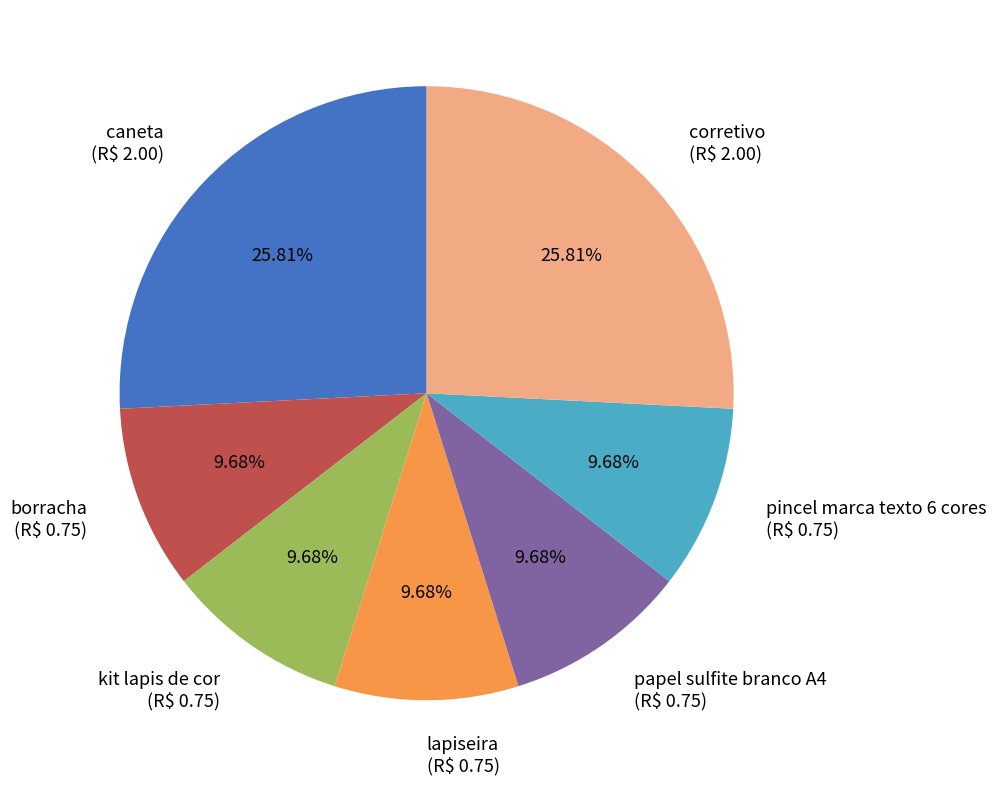

To the nearest percent, what portion does papel sulfite branco A4 represent?

10%